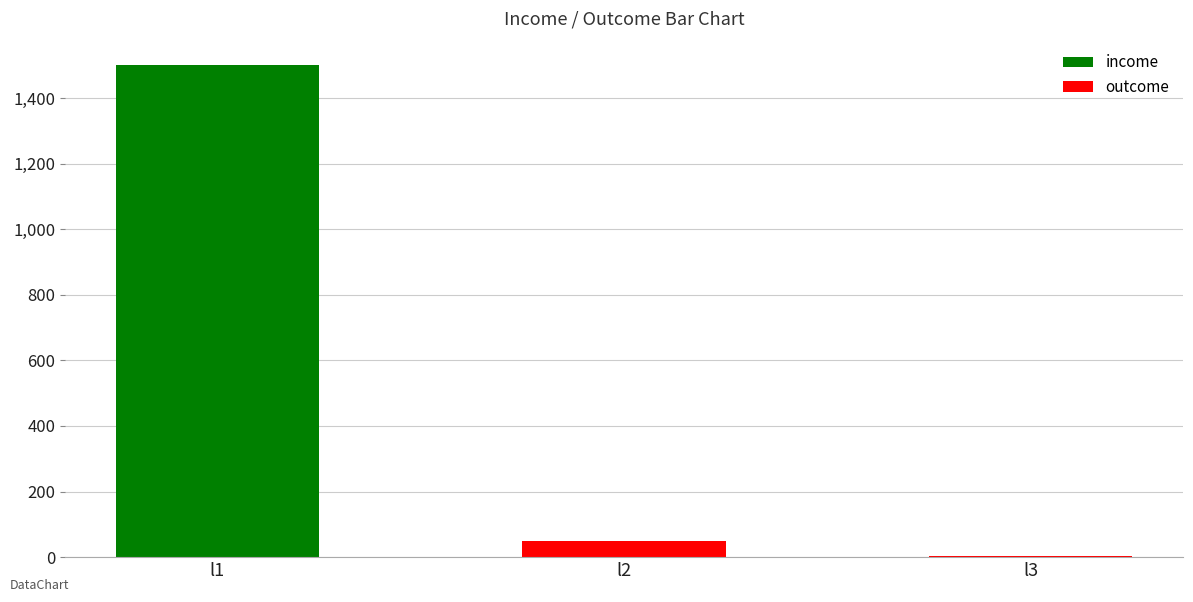

Rank the categories by value from highest to lowest.

l1, l2, l3